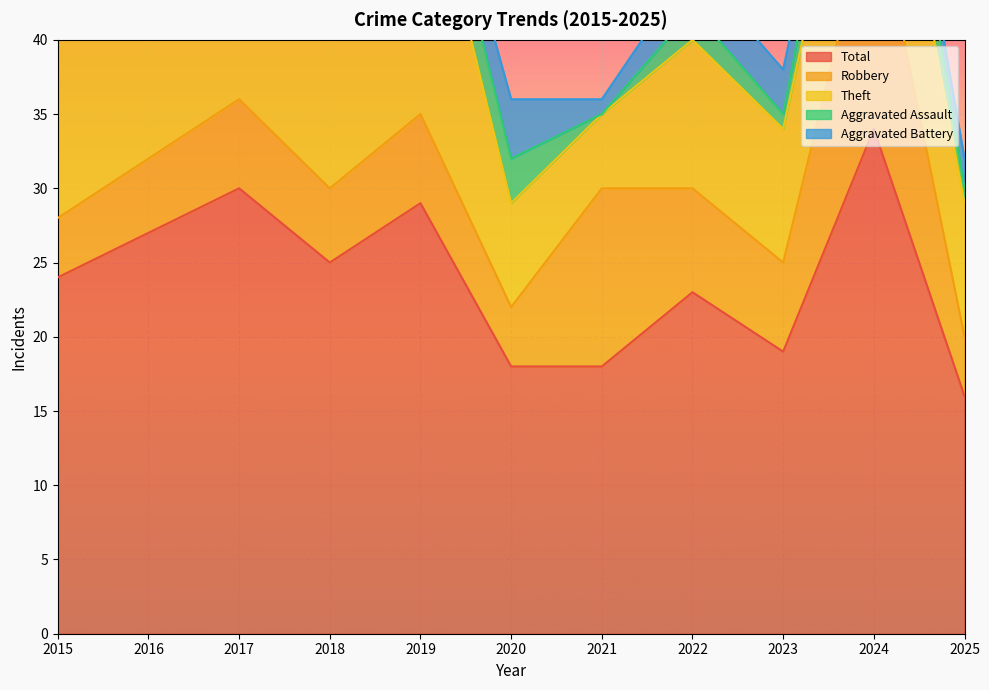

Reading left to right, extract all data points from this chart.

Robbery: 4	5	6	5	6	4	12	7	6	16	4
Theft: 20	21	21	19	19	7	5	10	9	12	9
Aggravated Assault: 0	1	2	0	3	3	0	2	1	5	1
Aggravated Battery: 0	0	1	1	1	4	1	3	3	0	2
Total: 24	27	30	25	29	18	18	23	19	34	16